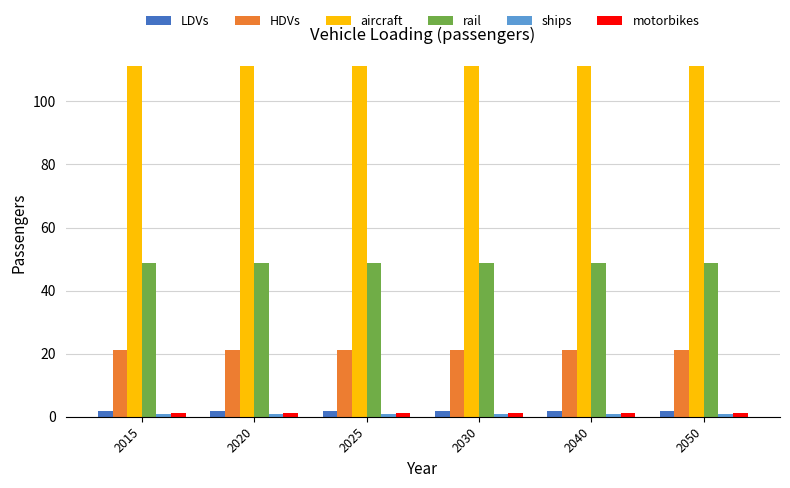

What is the maximum value shown in the chart?

111.4